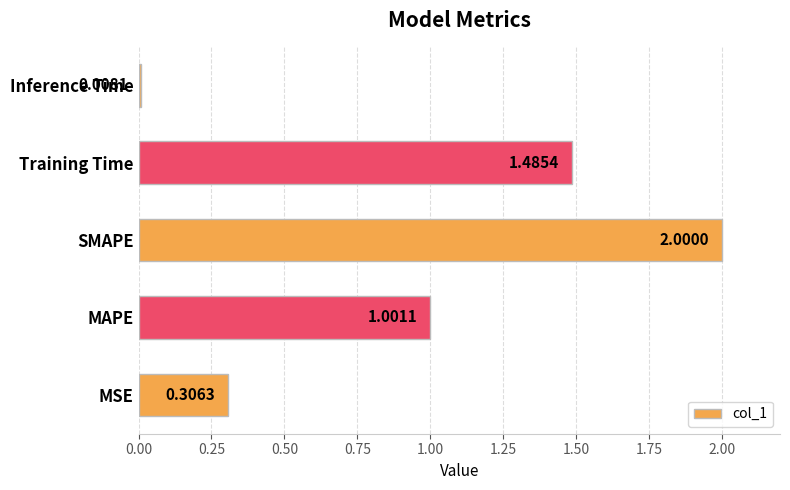

Which label corresponds to the smallest value in the chart?

Inference Time